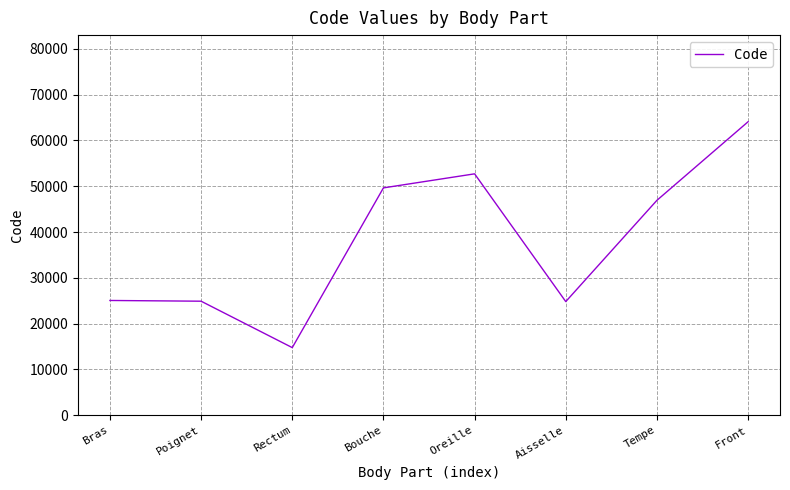

At which category does the data reach its first local valley?

Rectum